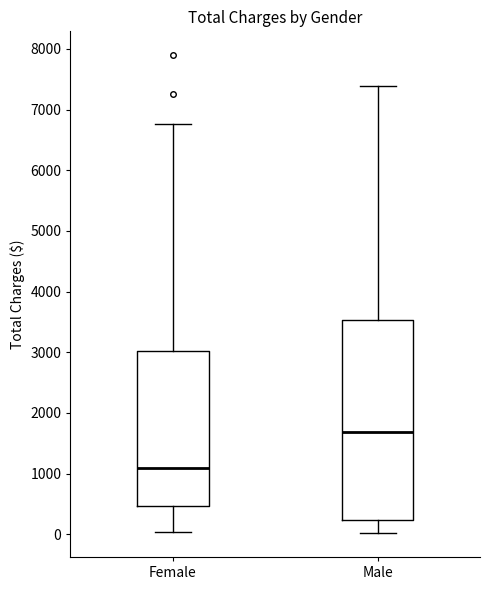

Reading left to right, transcribe this box plot: for each box, give where its median line is, the range the box spans, and where its two whiskers end, as read against the y-axis. The values are not printed on the chart, so give them approximately, as read against the axis.

Female: median 1100, box 500 to 3000, whiskers 0 to 6800
Male: median 1700, box 200 to 3500, whiskers 0 to 7400